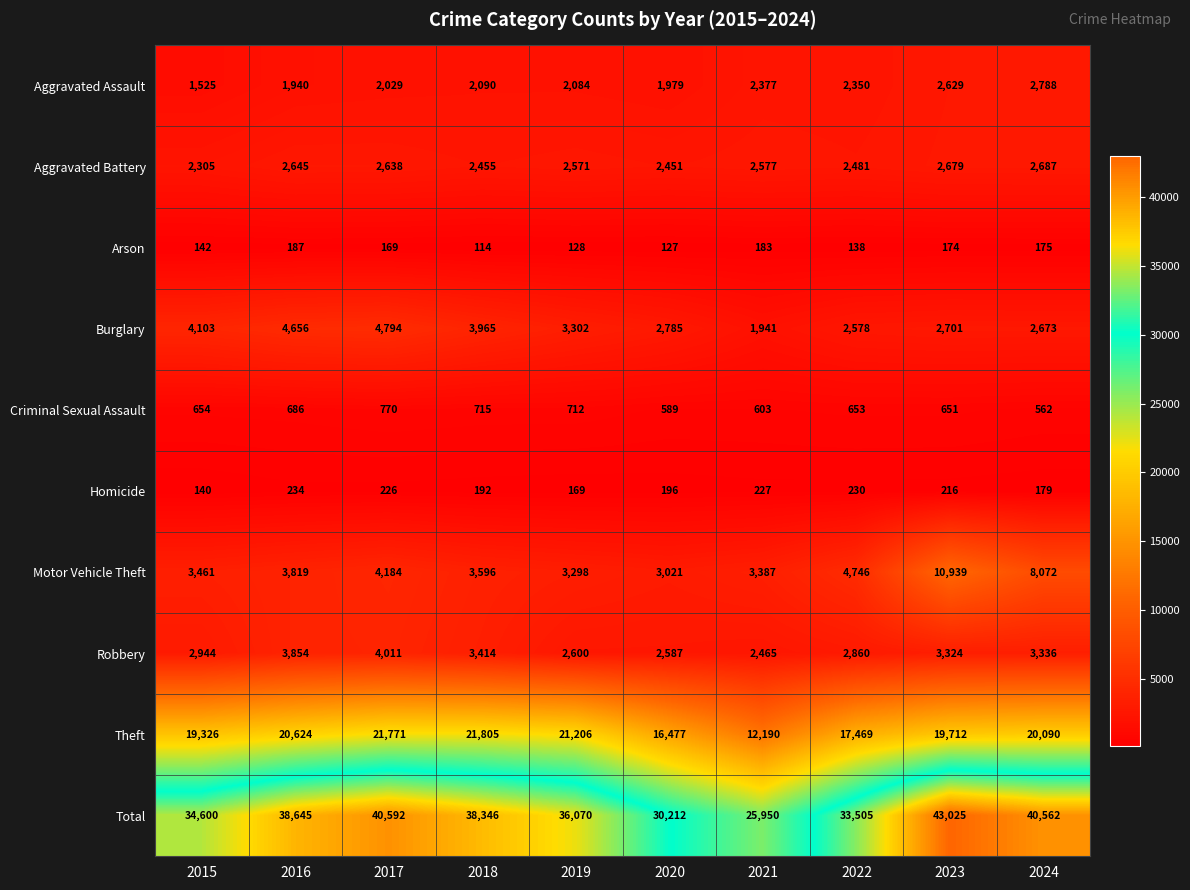

Which label corresponds to the smallest value in the chart?

2018